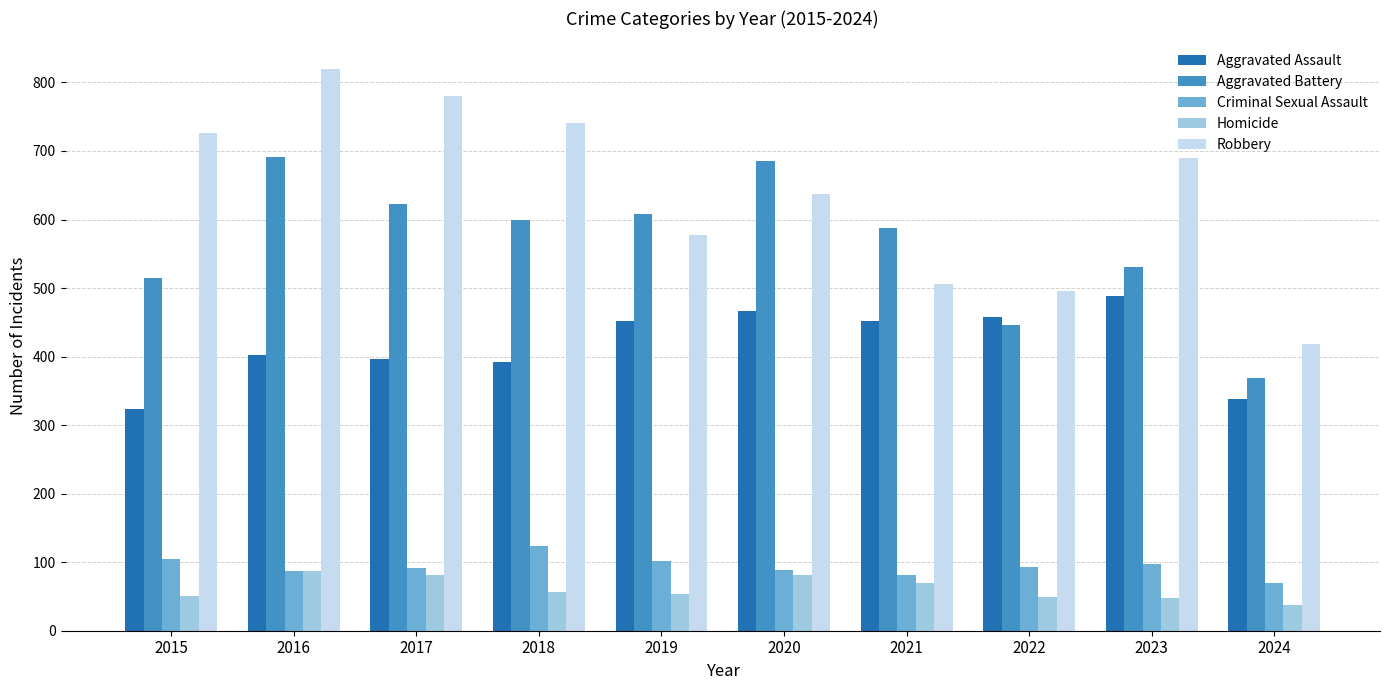

True or false: Aggravated Assault has a value of 396 at 2017.

True